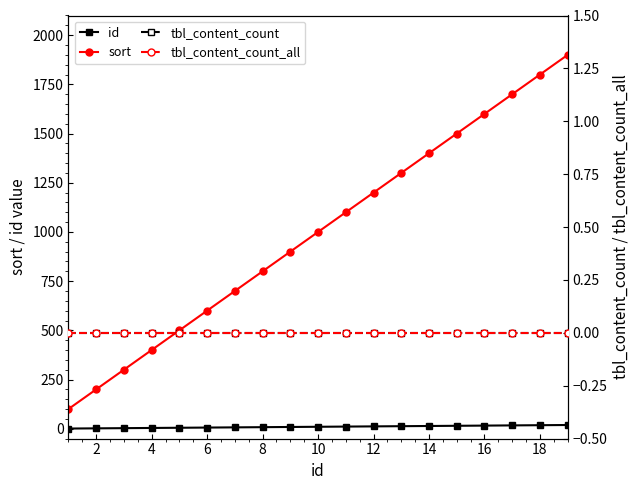

The value of sort at 2 is 200. True or false?

True